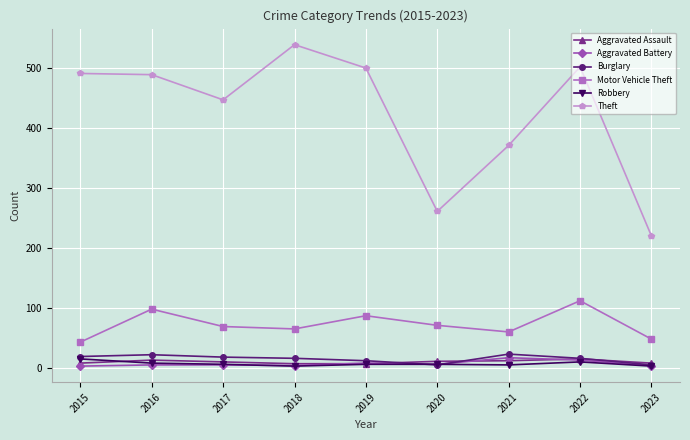

What is the value of the Aggravated Battery point at the 8th from the left?

13